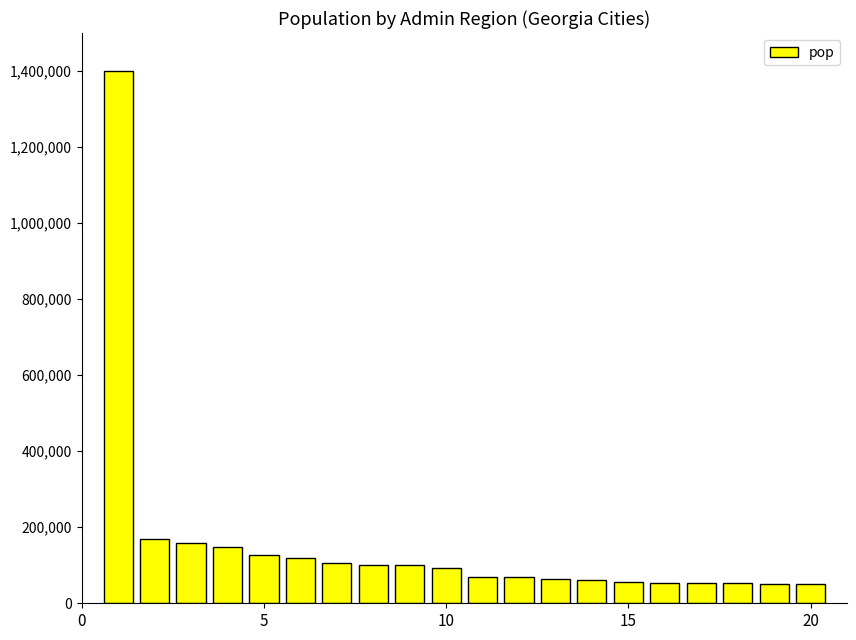

What is the difference between the maximum and minimum values?

1348575